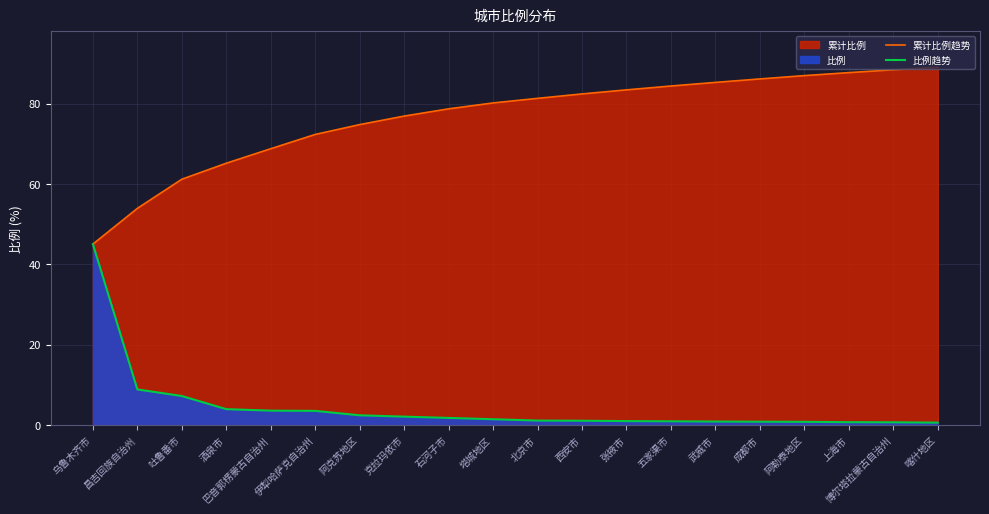

How many values in the 累计比例趋势 series exceed 81?

10